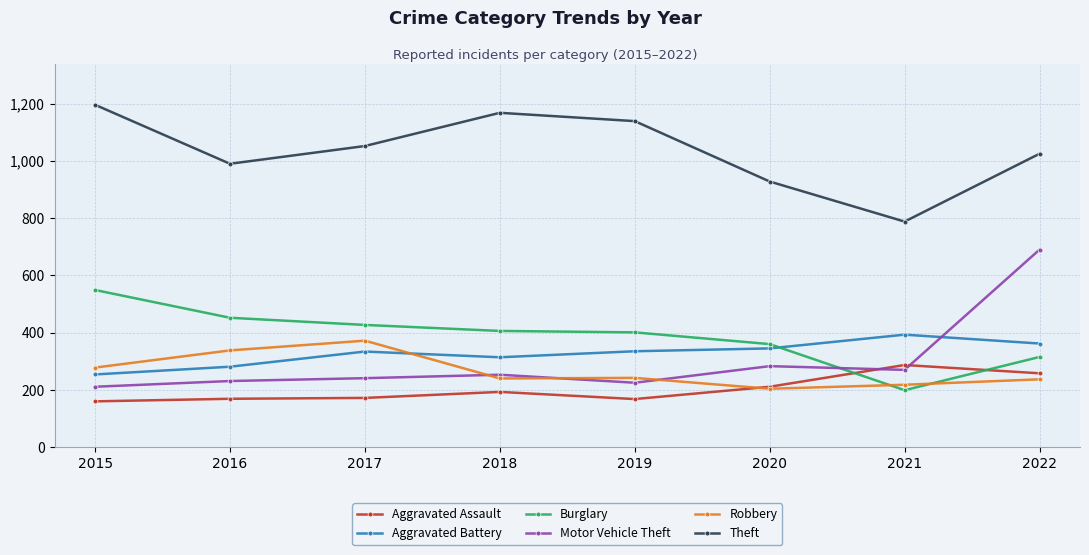

Is it true that Robbery equals 372 at 2017?

True